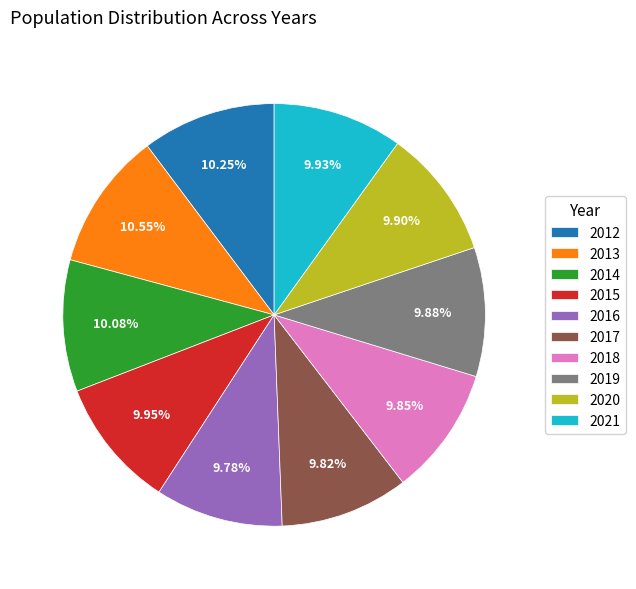

How much of the chart is everything except 2019?

90.1%